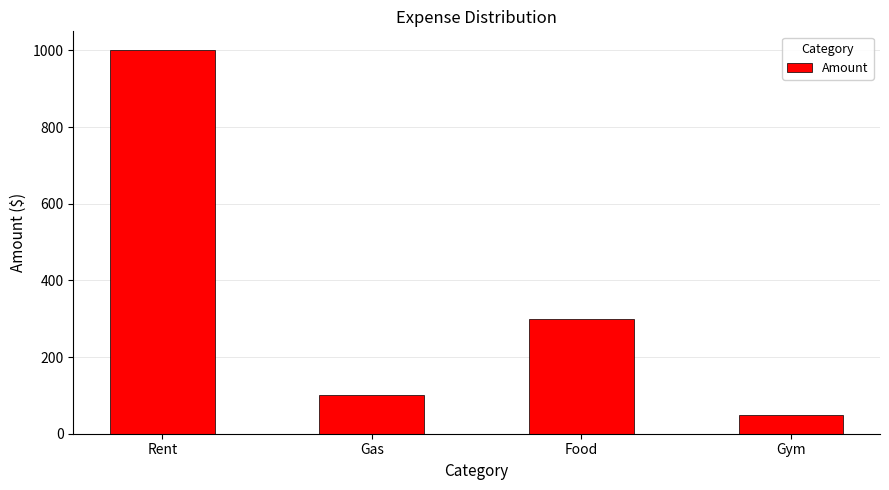

The value at Rent is 1000. True or false?

True